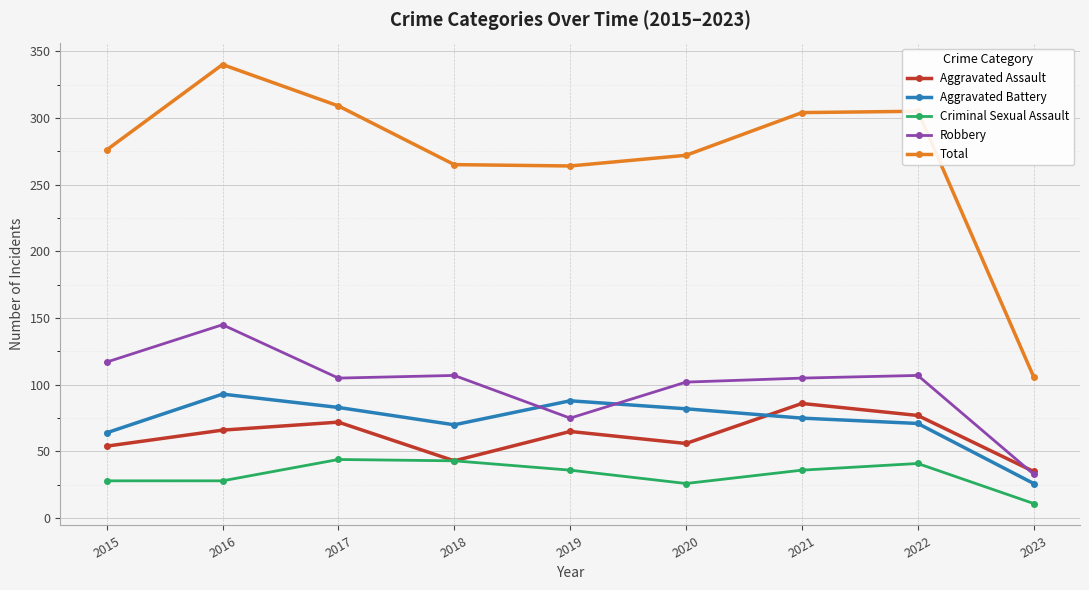

What is the difference between the maximum and second lowest values in the Aggravated Assault series?

43